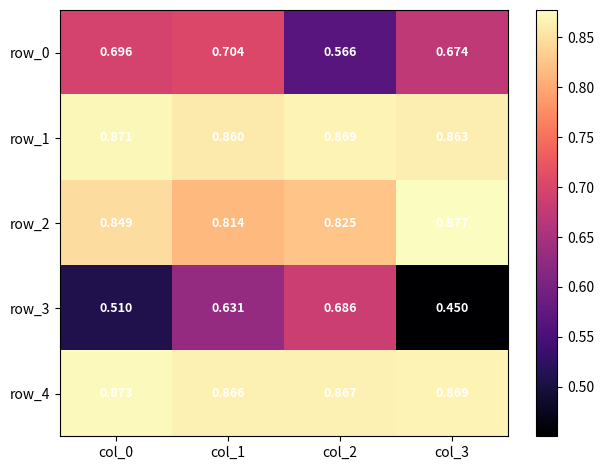

What is the difference between the row_2 values at col_1 and col_3?

0.1